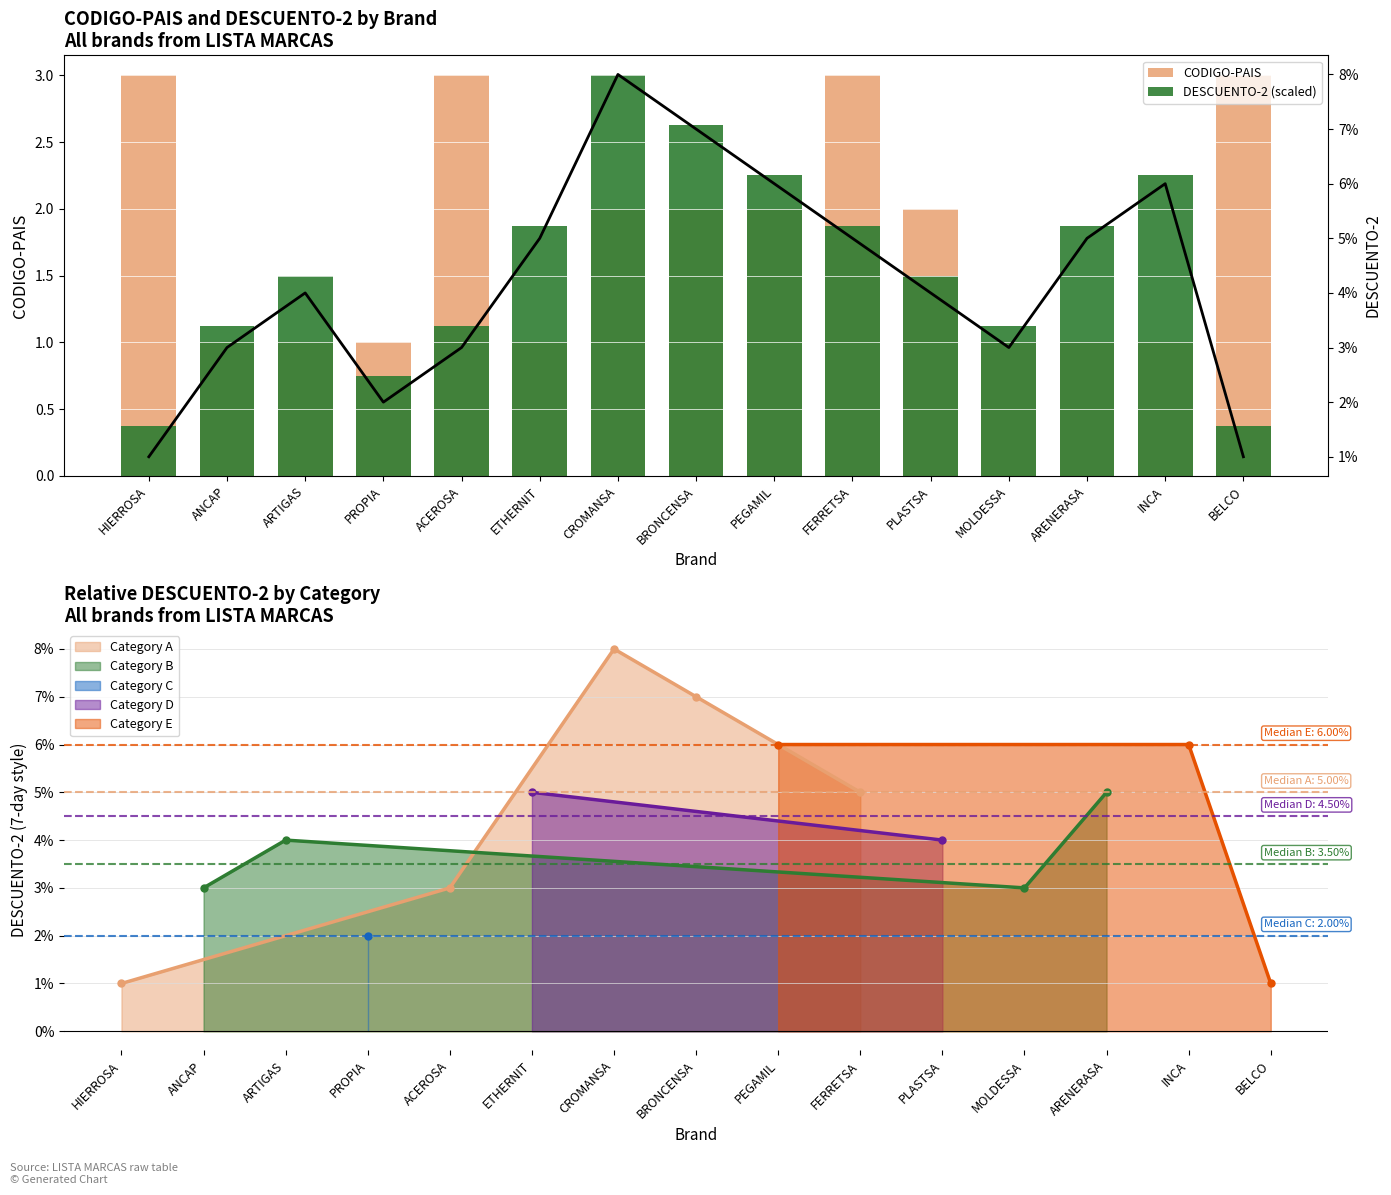

What is the spread (max minus min) of values at ARENERASA?

0.9